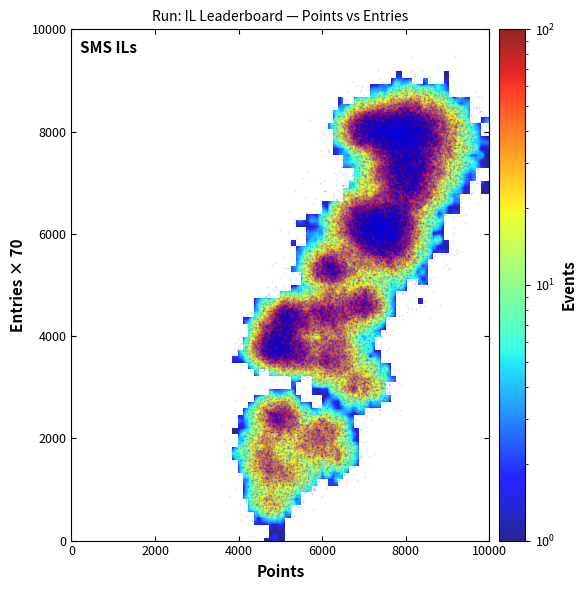

What is the range of Y values (max minus min)?

3254.0